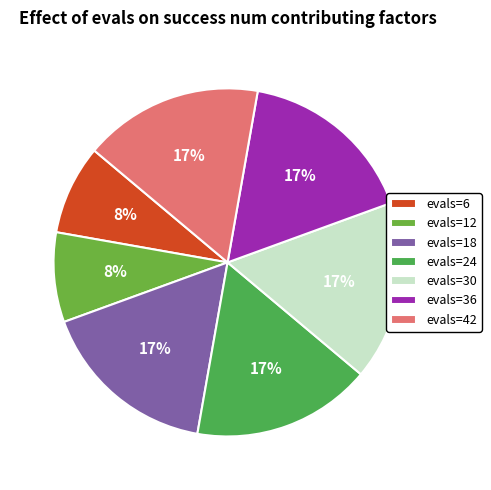

How many segments does this pie chart have?

7